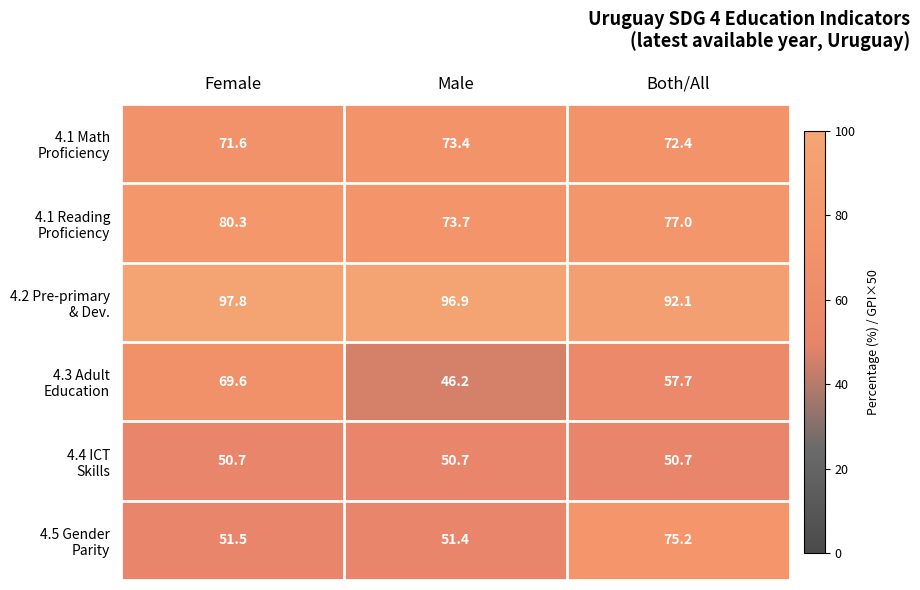

What is the difference between the highest and lowest values at Male?

50.7